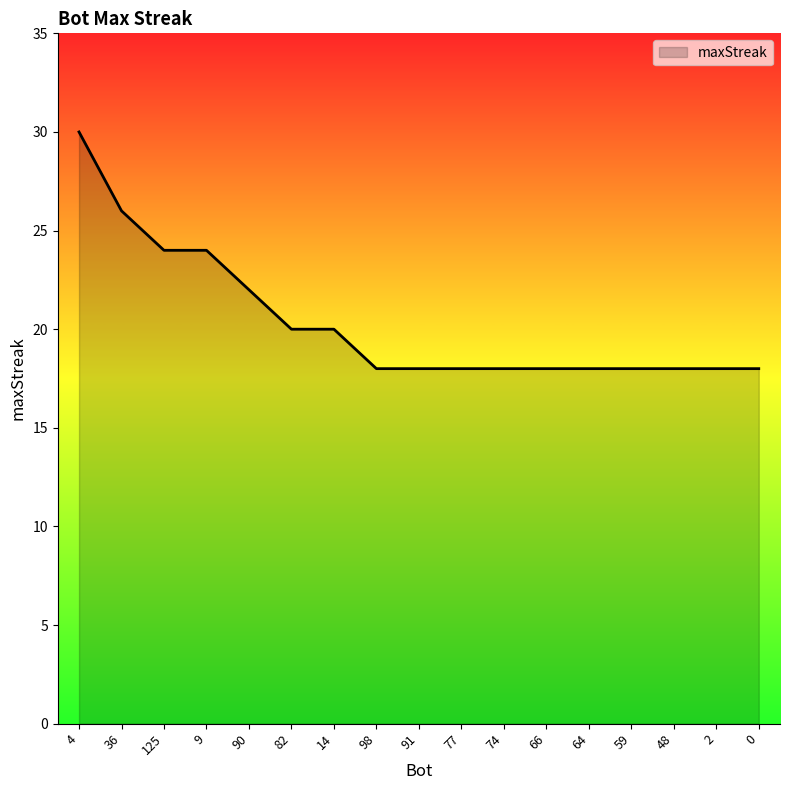

Read the value at 59.

18